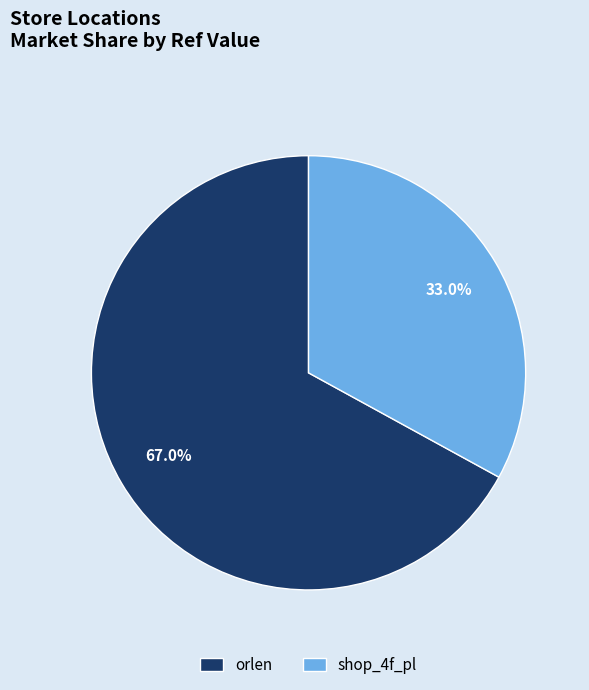

Does shop_4f_pl represent more than half of the total?

No